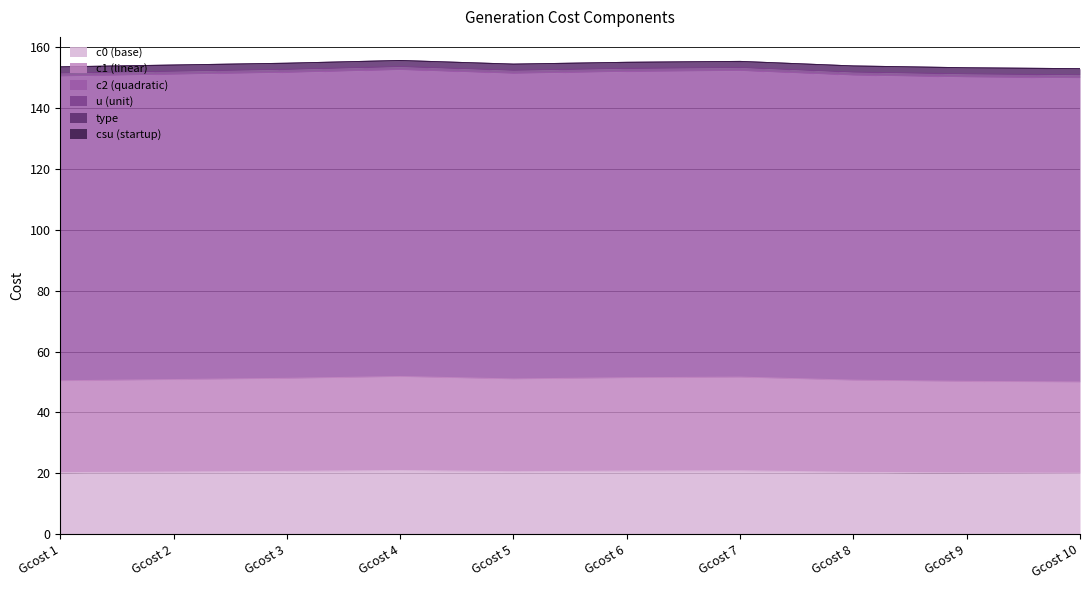

What is the minimum value for c0 (base)?

20.0